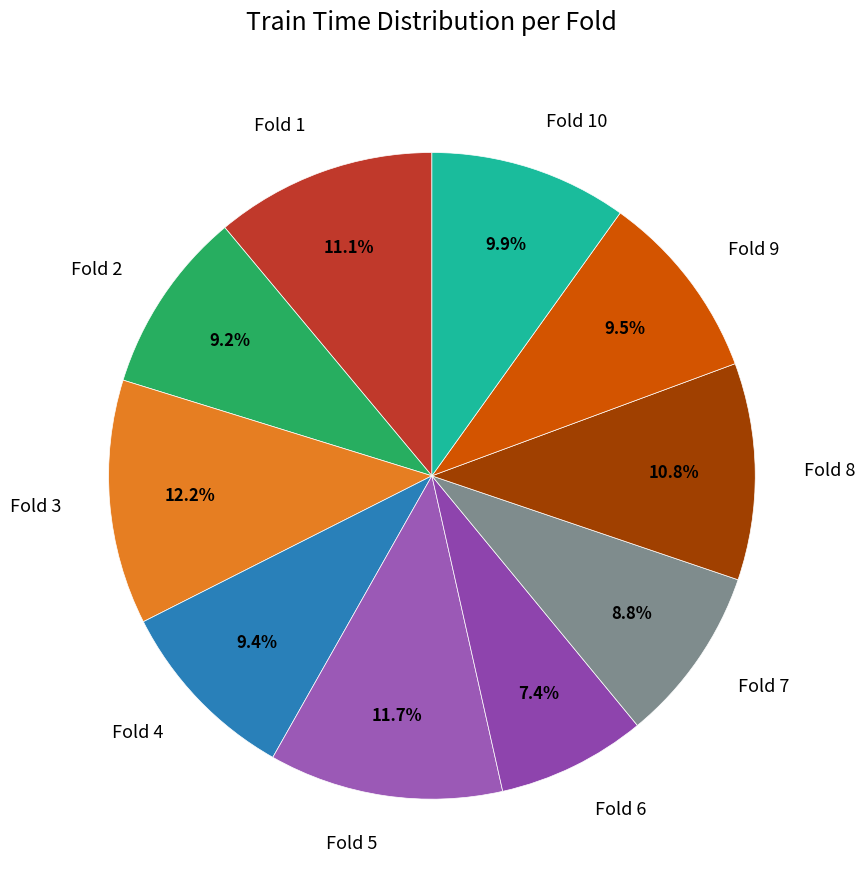

True or false: Fold 6 accounts for 13% of the total.

False